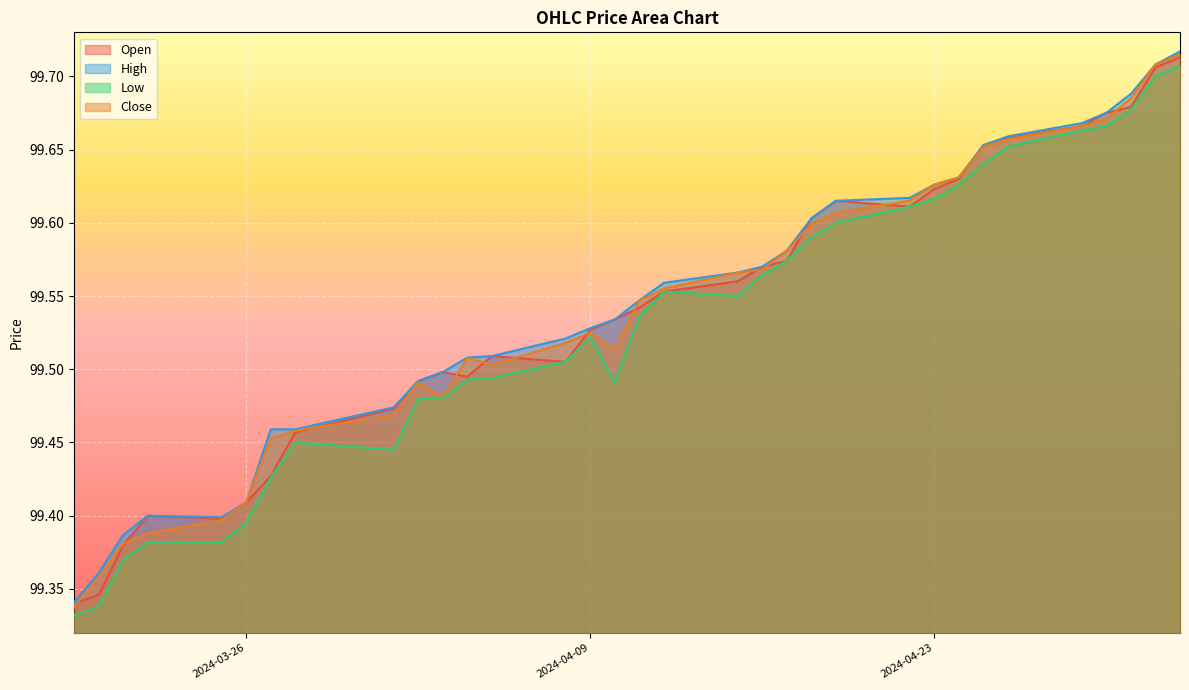

What is the sum of the Open values at 2024-03-21 and 2024-04-18?

199.0